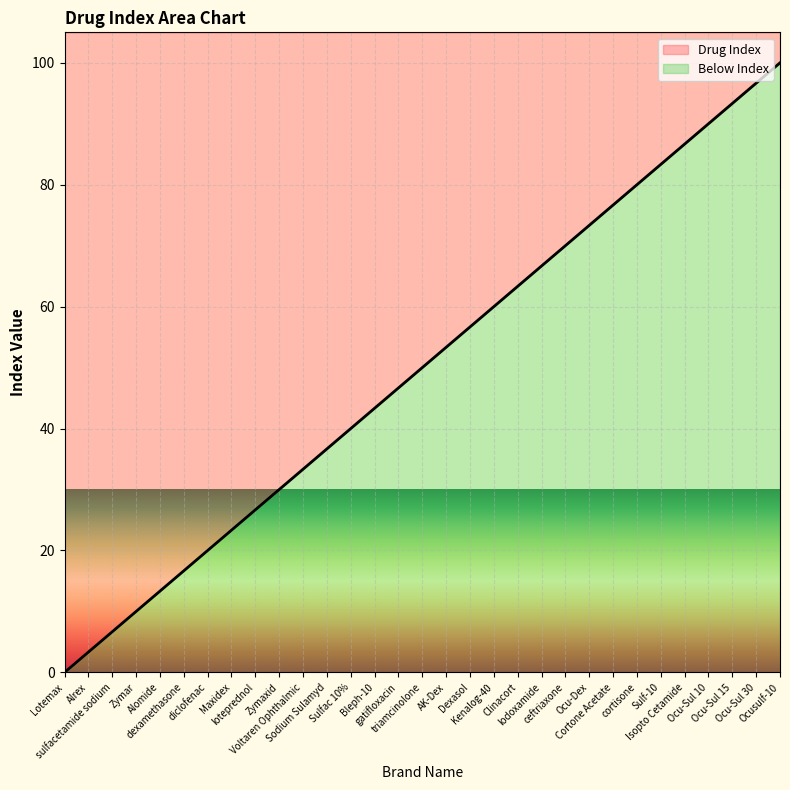

Reading left to right, what are all the values shown in this chart?

0.0	3.3	6.7	10.0	13.3	16.7	20.0	23.3	26.7	30.0	33.3	36.7	40.0	43.3	46.7	50.0	53.3	56.7	60.0	63.3	66.7	70.0	73.3	76.7	80.0	83.3	86.7	90.0	93.3	96.7	100.0